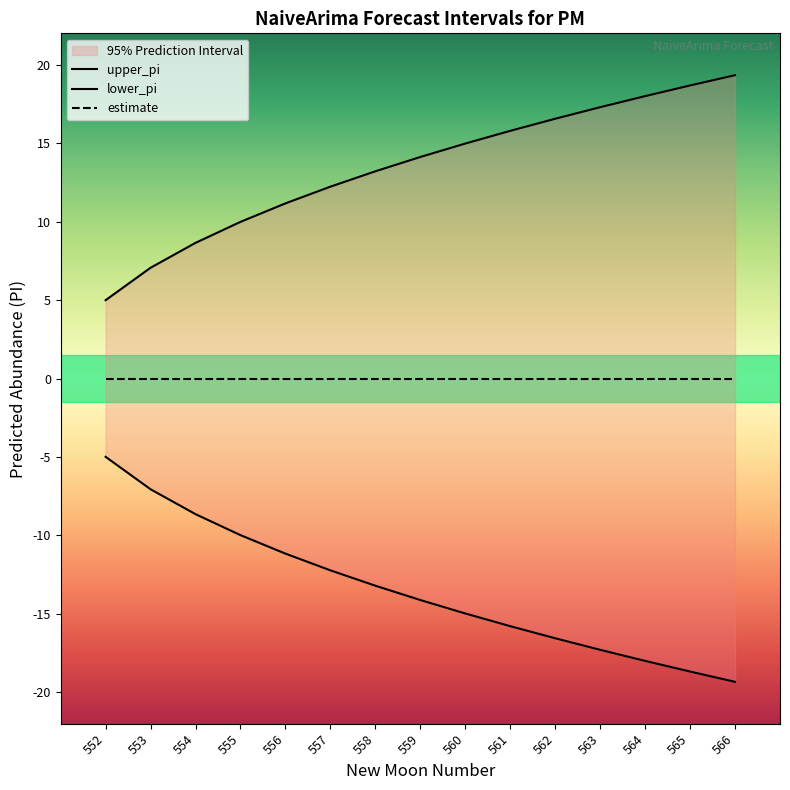

What is the difference between the second highest and second lowest values in the upper_pi series?

11.6